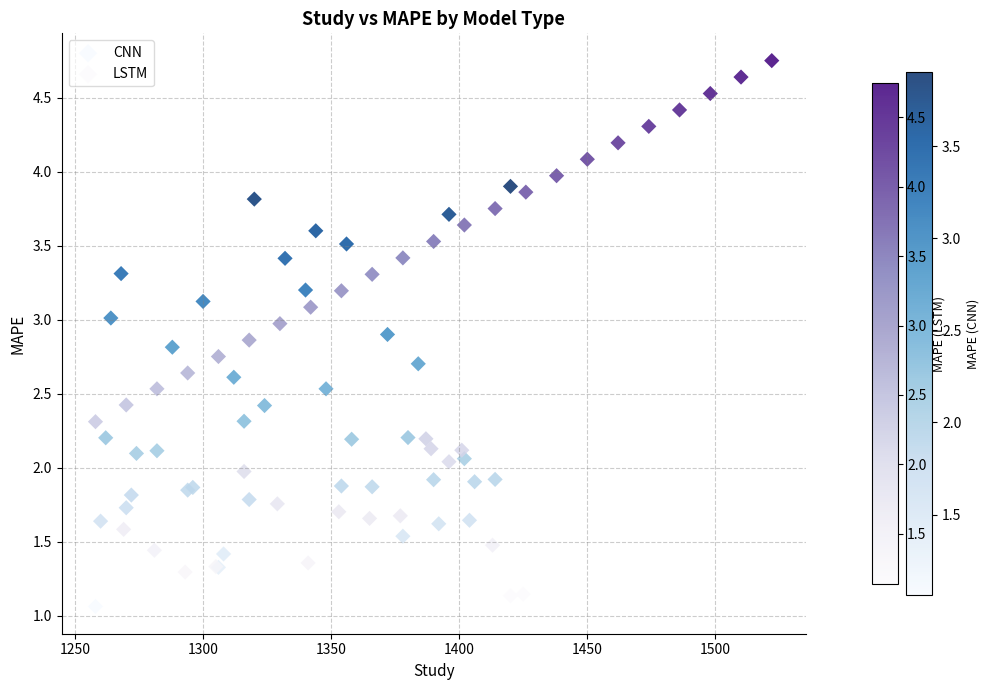

Which series contains the highest Y value?

LSTM